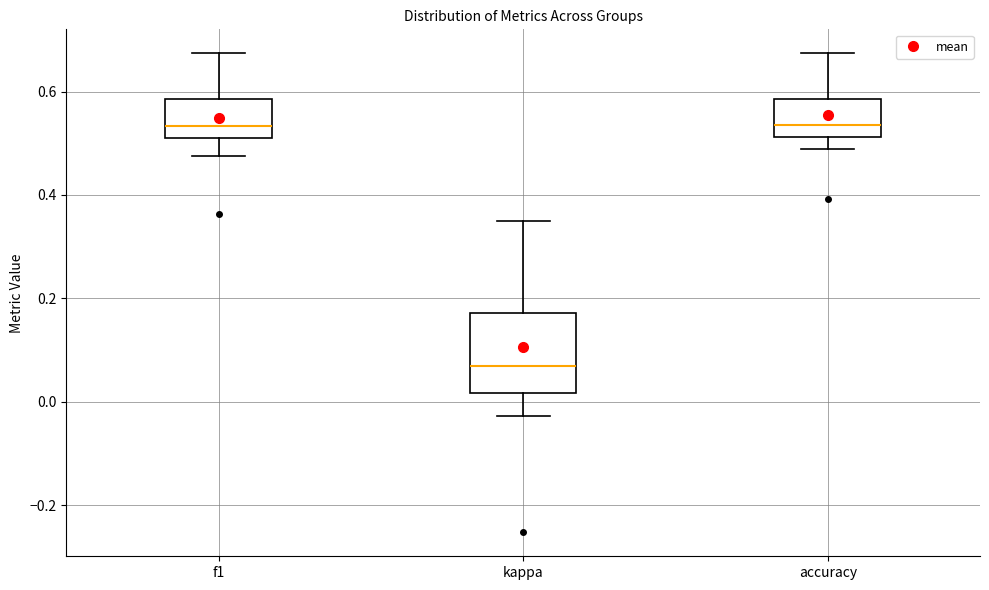

Where is the lower edge of the box for accuracy on the y-axis? The values are not printed on the chart, so give them approximately, as read against the axis.

0.52